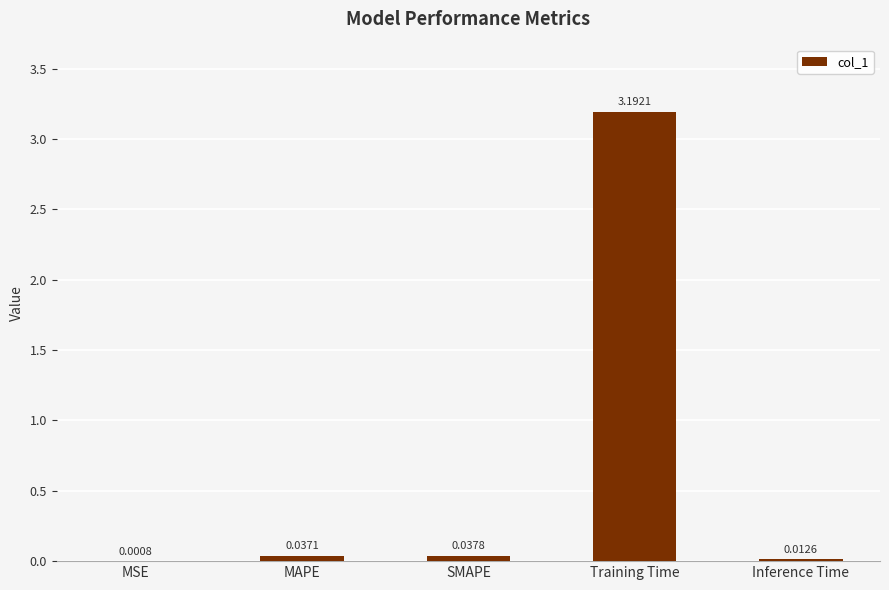

Between MAPE and SMAPE, which is larger?

SMAPE